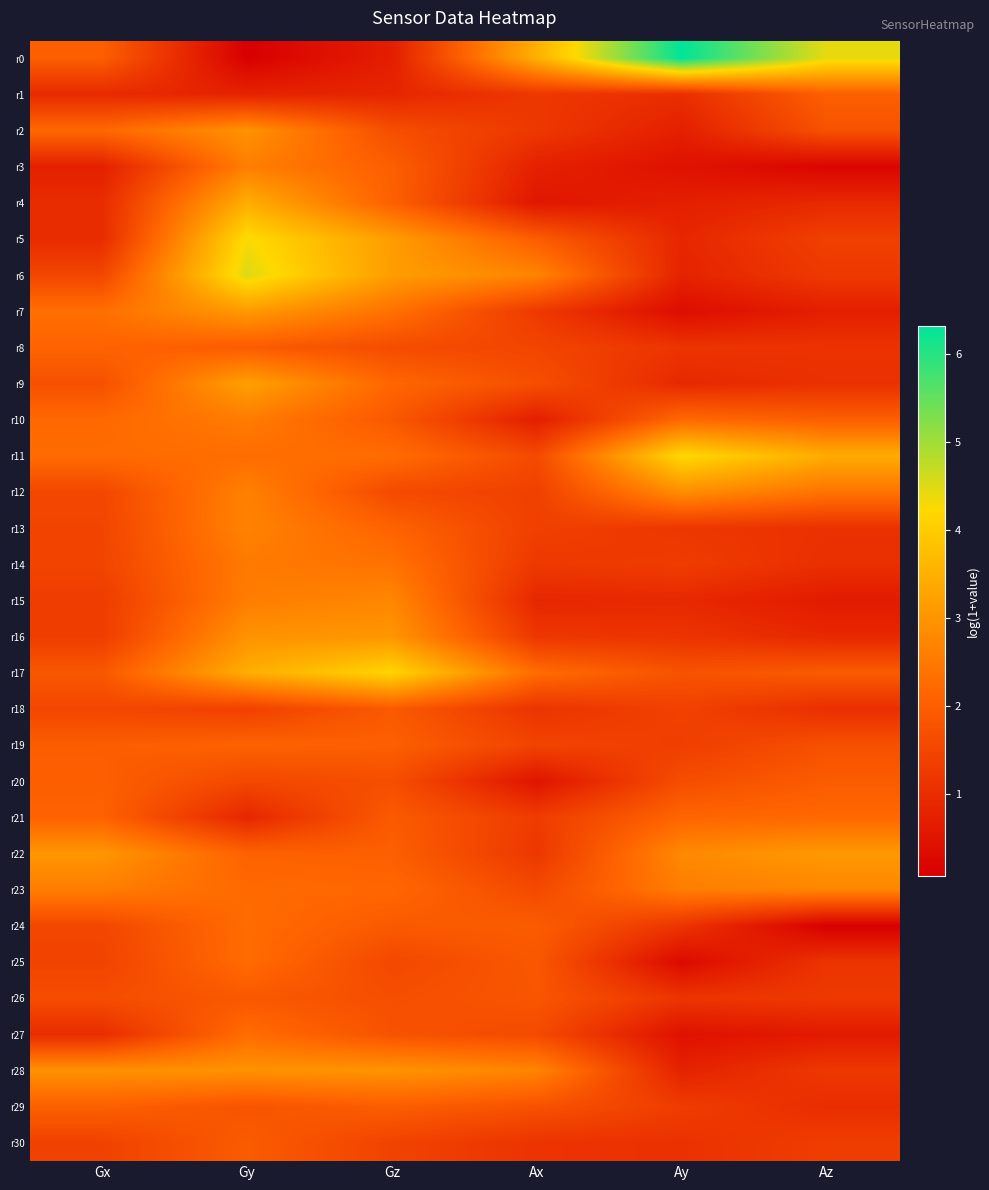

What is the spread (max minus min) of values at Gz?

3.5